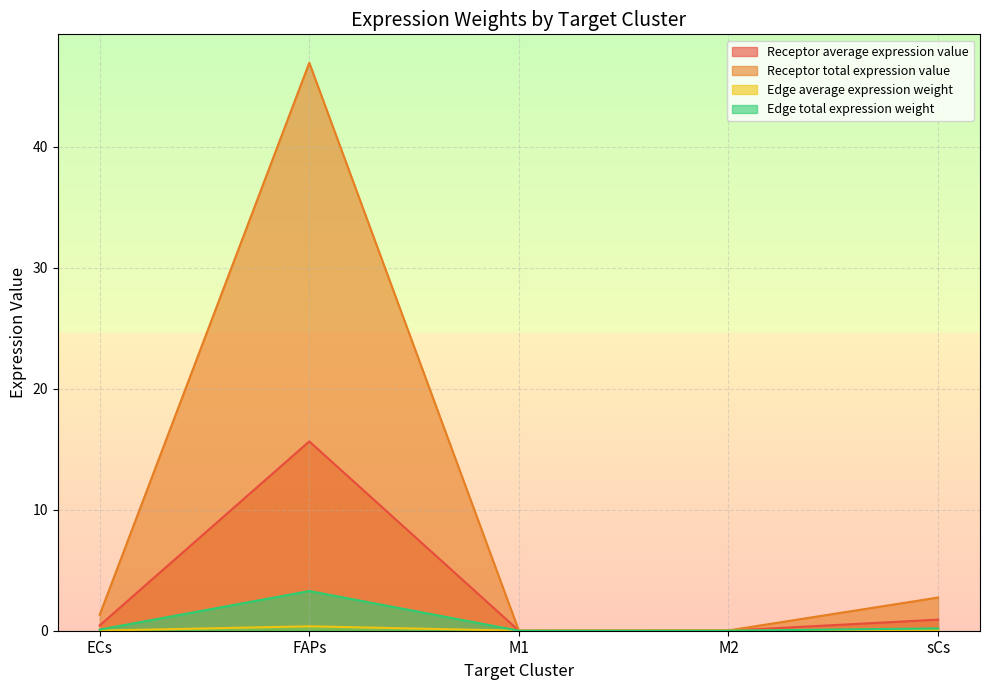

How many lines are shown in the chart?

4